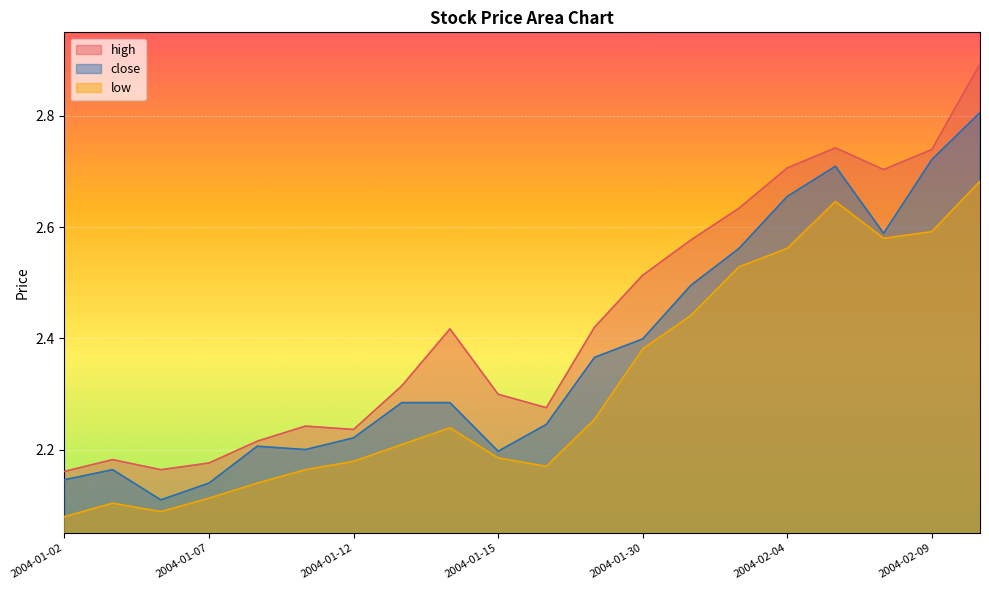

Reading left to right, list all the values displayed in this chart.

high: 2004-01-02=2.2	2004-01-05=2.2	2004-01-06=2.2	2004-01-07=2.2	2004-01-08=2.2	2004-01-09=2.2	2004-01-12=2.2	2004-01-13=2.3	2004-01-14=2.4	2004-01-15=2.3	2004-01-16=2.3	2004-01-29=2.4	2004-01-30=2.5	2004-02-02=2.6	2004-02-03=2.6	2004-02-04=2.7	2004-02-05=2.7	2004-02-06=2.7	2004-02-09=2.7	2004-02-10=2.9
close: 2004-01-02=2.1	2004-01-05=2.2	2004-01-06=2.1	2004-01-07=2.1	2004-01-08=2.2	2004-01-09=2.2	2004-01-12=2.2	2004-01-13=2.3	2004-01-14=2.3	2004-01-15=2.2	2004-01-16=2.2	2004-01-29=2.4	2004-01-30=2.4	2004-02-02=2.5	2004-02-03=2.6	2004-02-04=2.7	2004-02-05=2.7	2004-02-06=2.6	2004-02-09=2.7	2004-02-10=2.8
low: 2004-01-02=2.1	2004-01-05=2.1	2004-01-06=2.1	2004-01-07=2.1	2004-01-08=2.1	2004-01-09=2.2	2004-01-12=2.2	2004-01-13=2.2	2004-01-14=2.2	2004-01-15=2.2	2004-01-16=2.2	2004-01-29=2.3	2004-01-30=2.4	2004-02-02=2.4	2004-02-03=2.5	2004-02-04=2.6	2004-02-05=2.6	2004-02-06=2.6	2004-02-09=2.6	2004-02-10=2.7